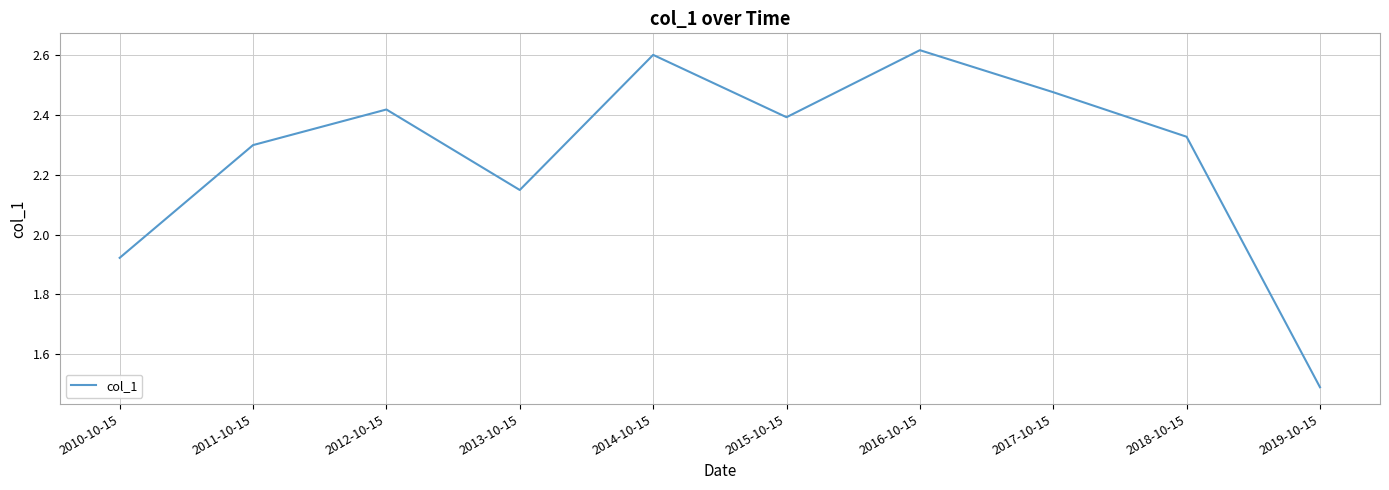

What position from the right is 2019-10-15?

1